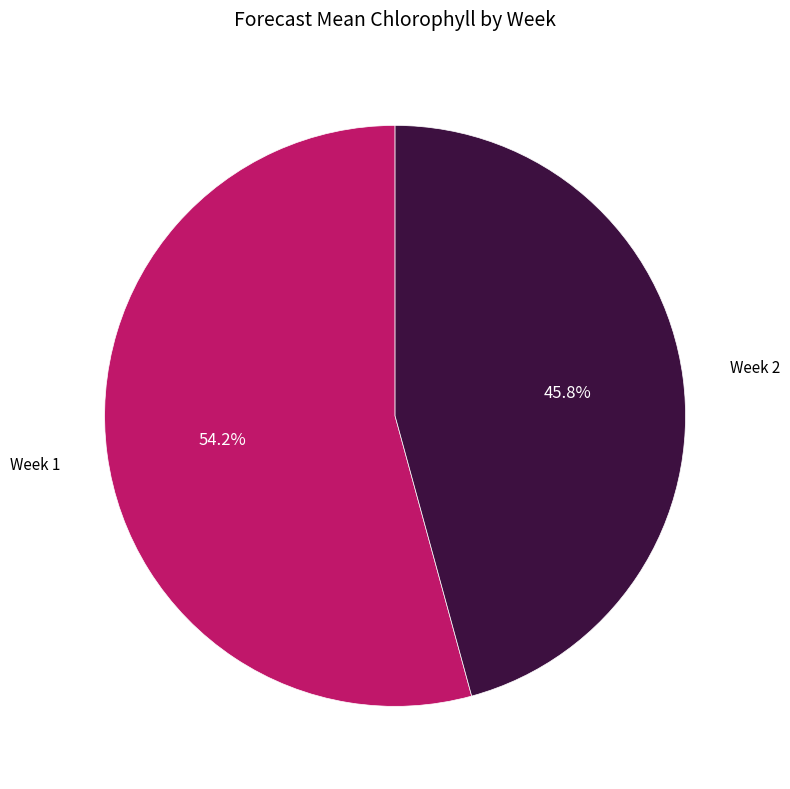

Which slice represents more than half of the pie?

Week 1